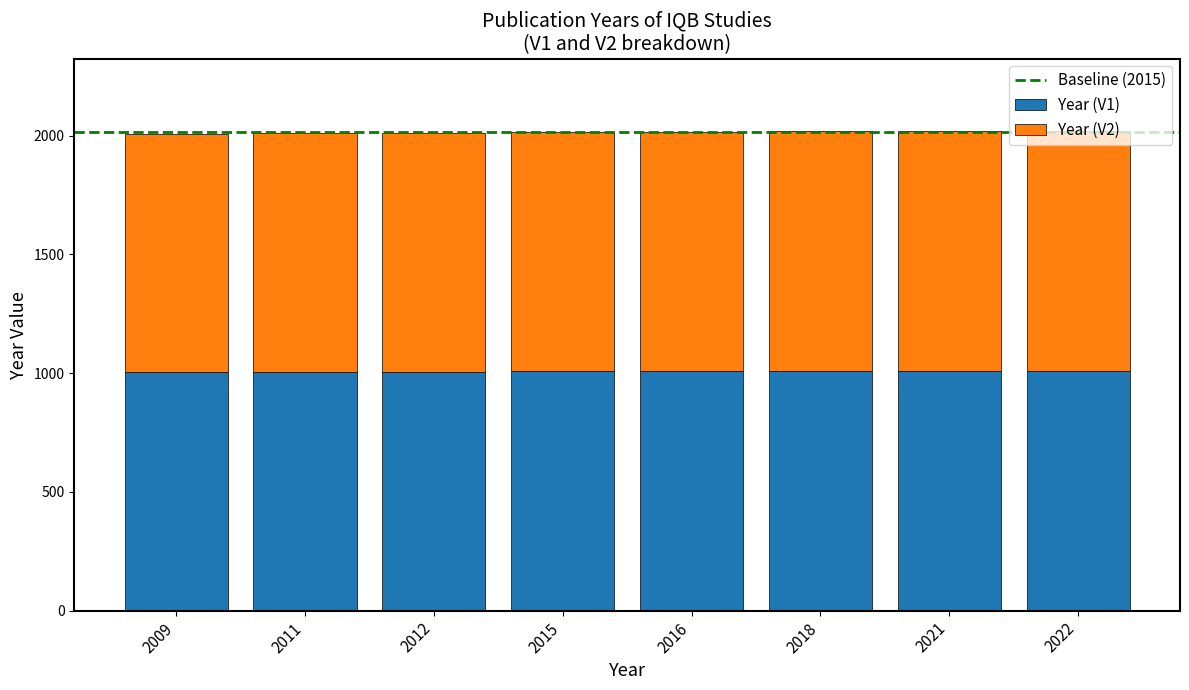

What is the maximum value for Year (V1)?

1011.0